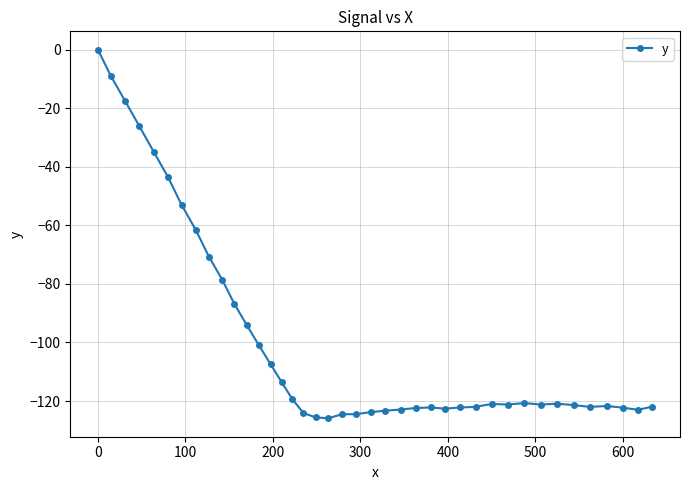

What is the minimum value shown in the chart?

-125.9